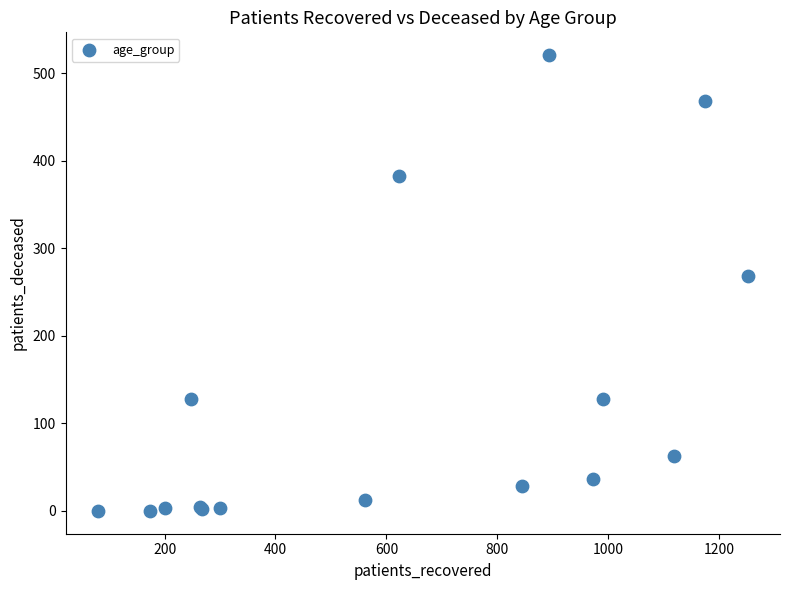

What Y value in the scatter plot is closest to 260?

268